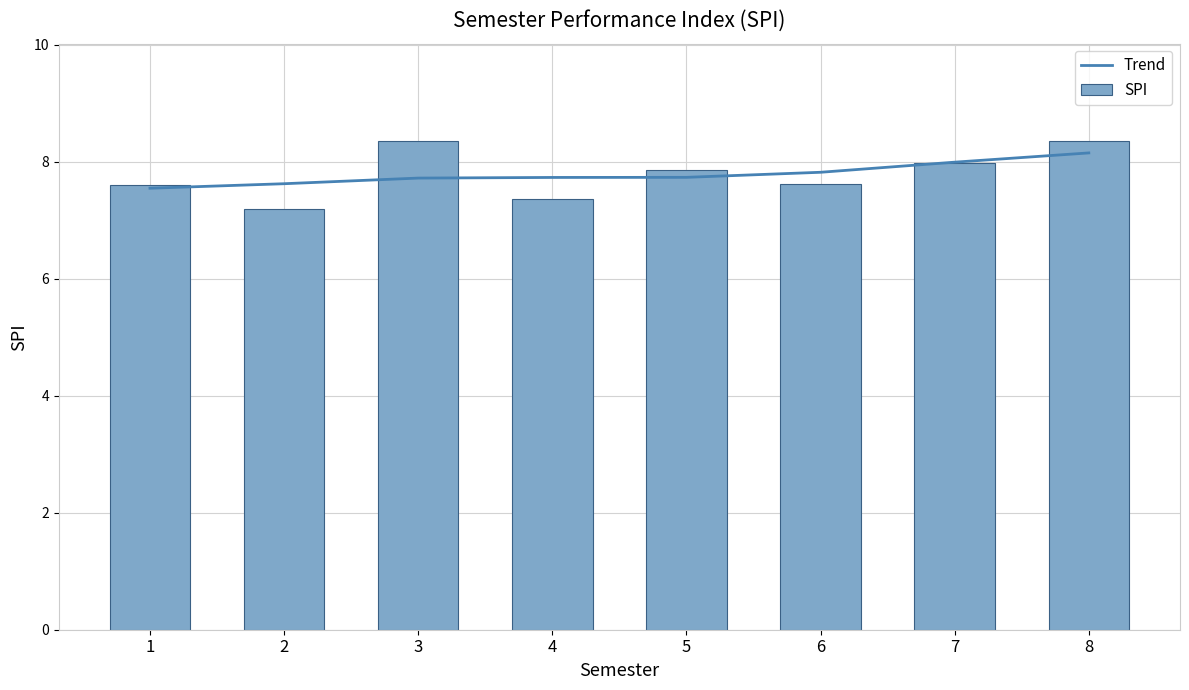

What is the average value of the SPI series?

7.8